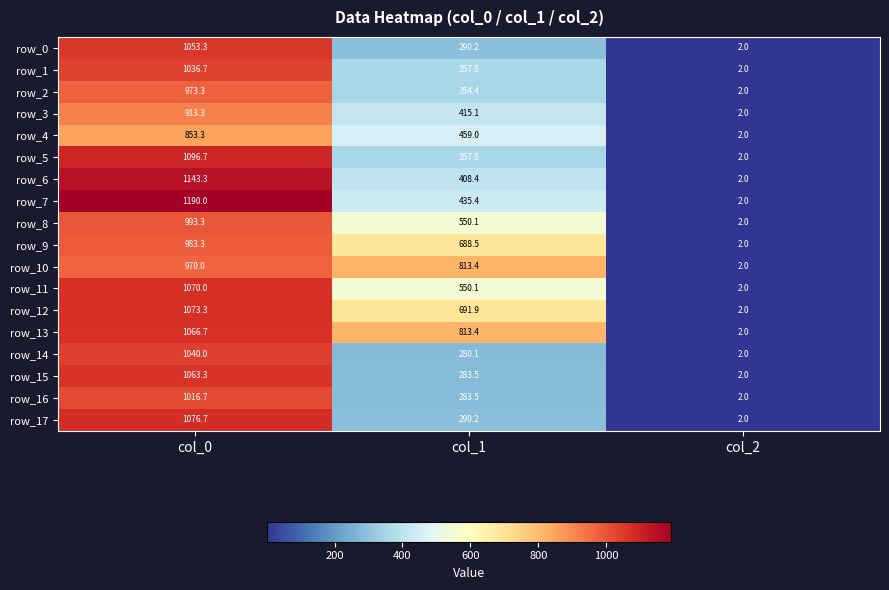

What is the difference between the maximum and minimum values in the row_14 series?

1038.0